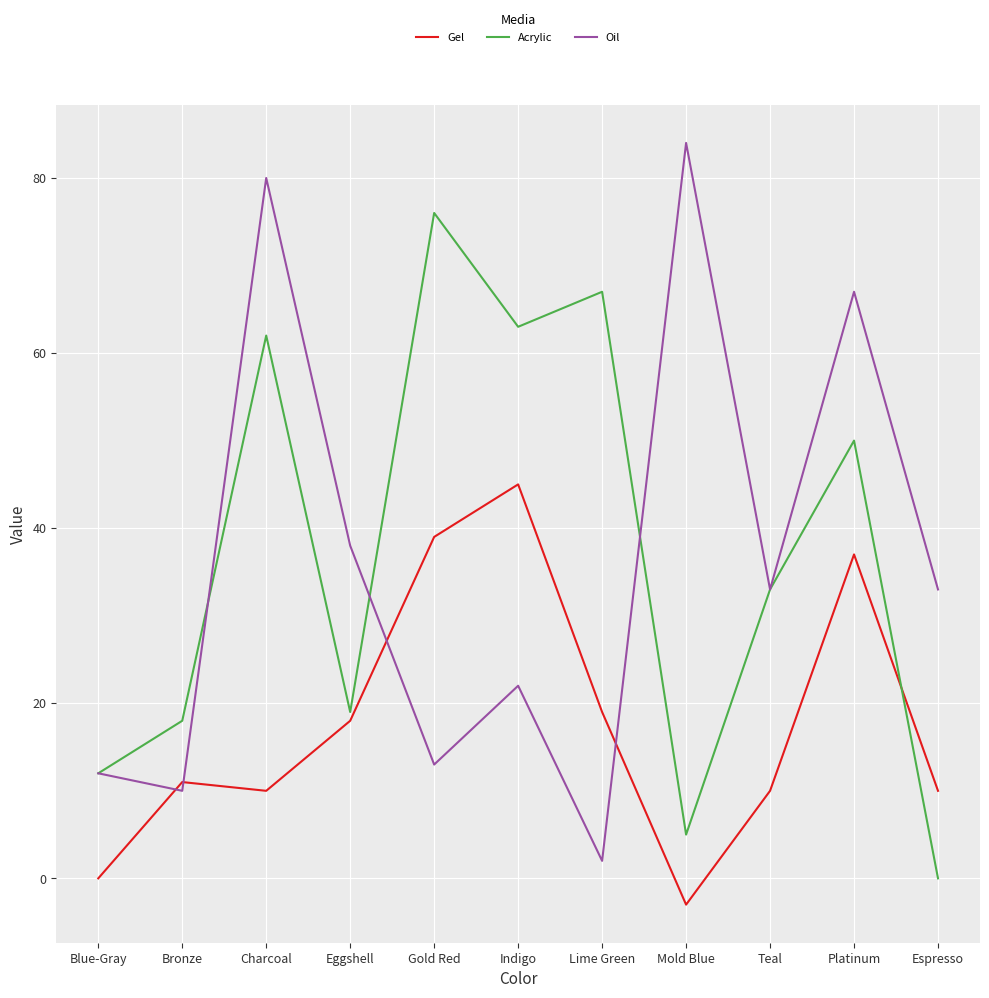

Does the chart display data point markers on the line(s)?

No